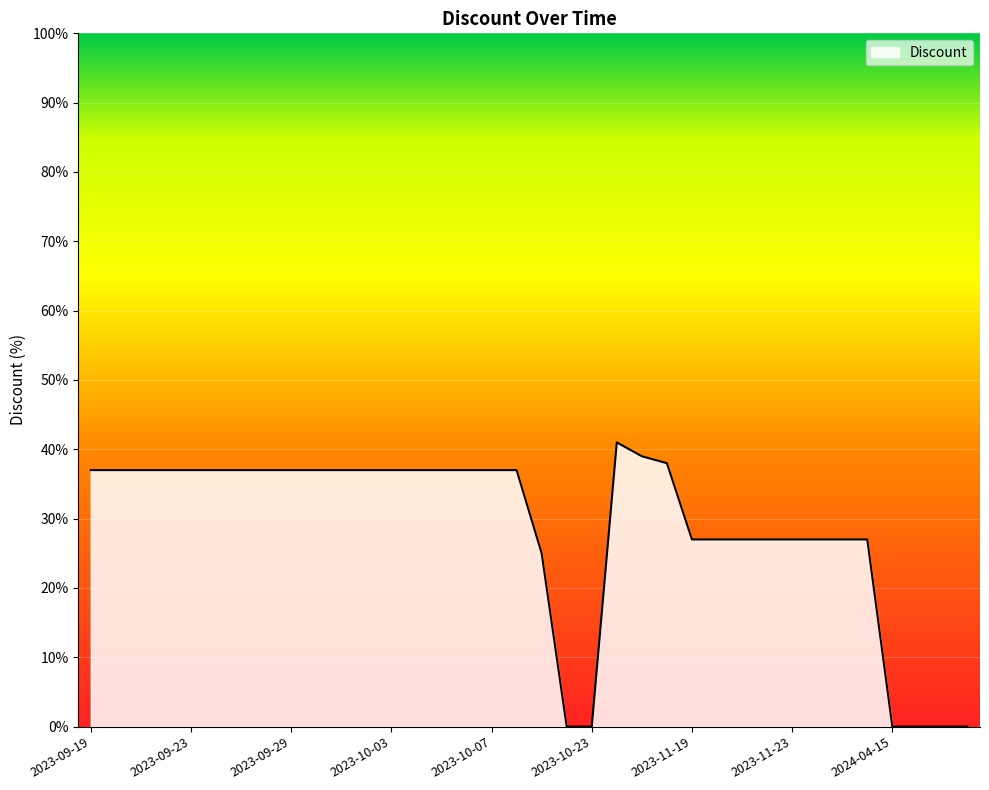

Reading left to right, transcribe all the data shown in this chart.

37	37	37	37	37	37	37	37	37	37	37	37	37	37	37	37	37	37	25	0	0	41	39	38	27	27	27	27	27	27	27	27	0	0	0	0